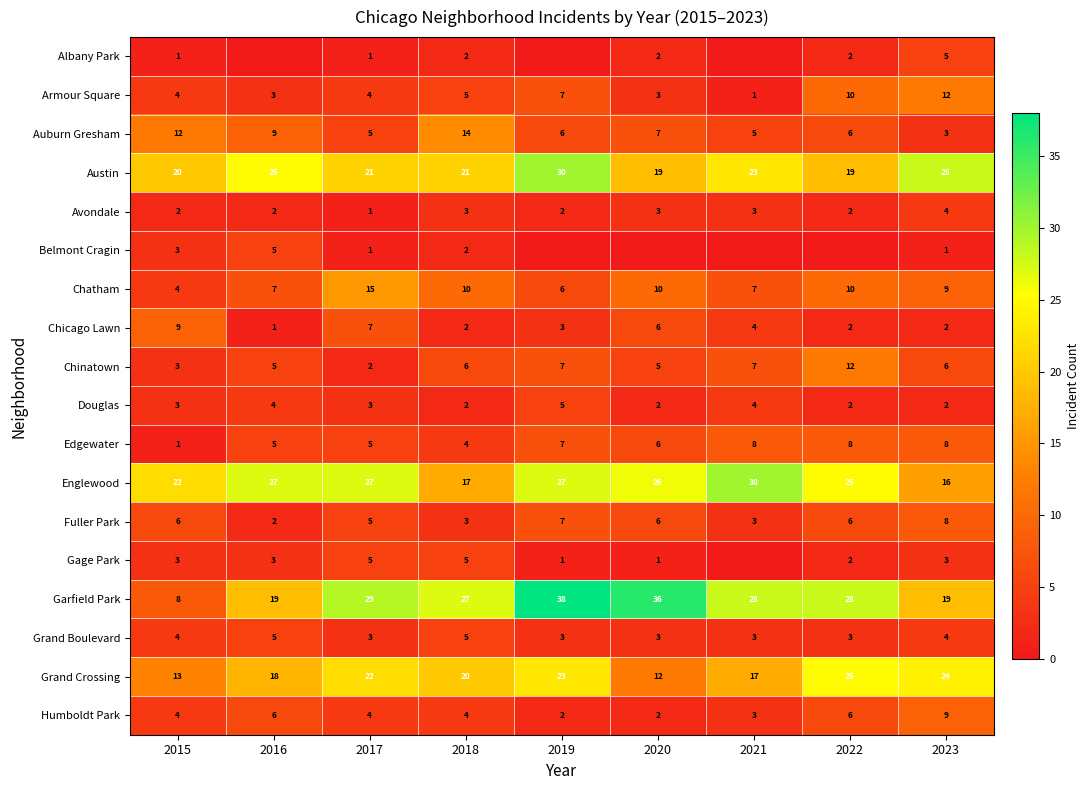

Between 2015 and 2019, which is larger?

2015